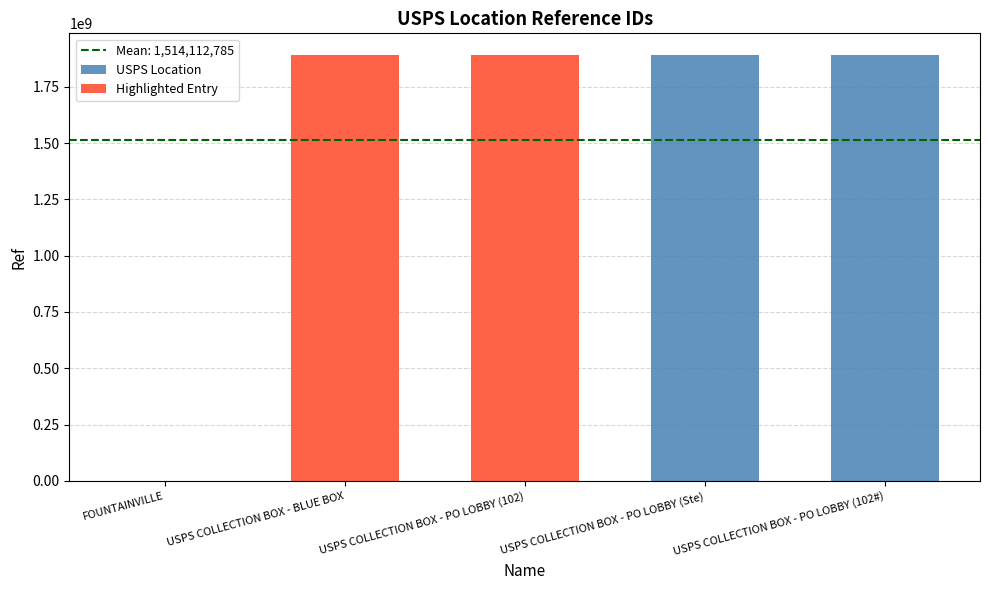

What is the label of the 1st bar from the right?

USPS COLLECTION BOX - PO LOBBY (102#)